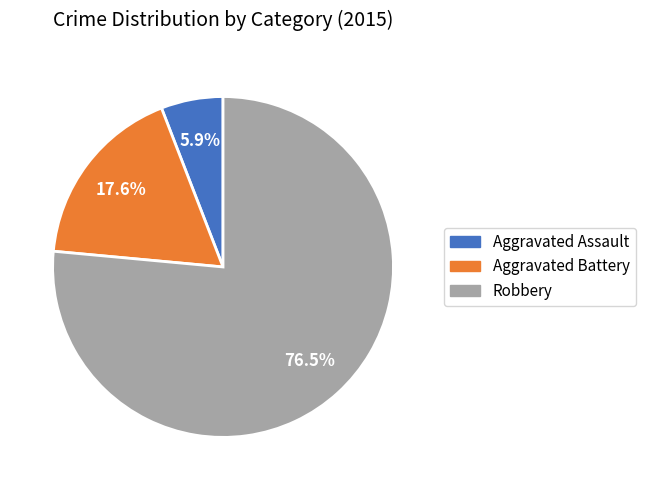

To the nearest percent, what portion does Aggravated Battery represent?

18%